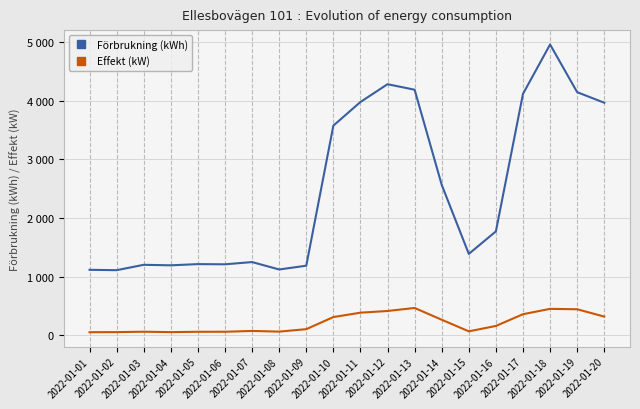

Which series has the largest range (max minus min)?

Förbrukning (kWh)